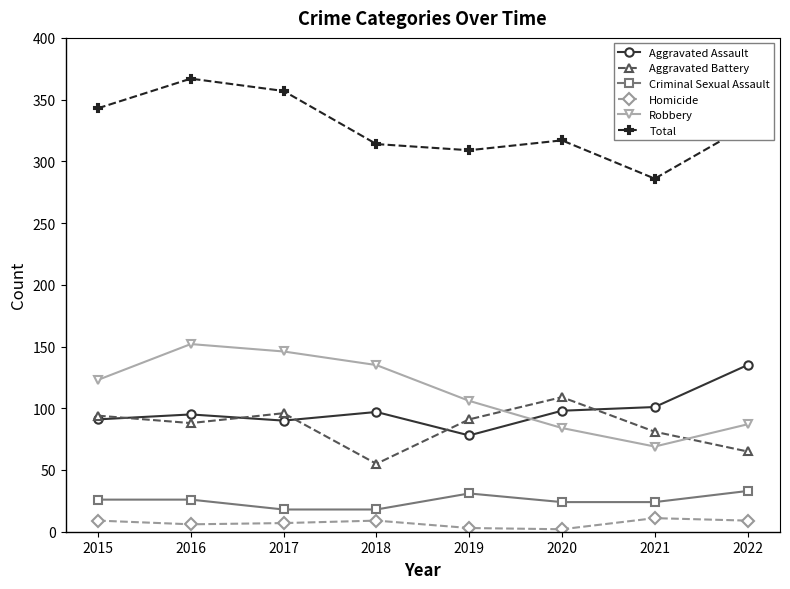

At which category is the sum across all series the highest?

2016